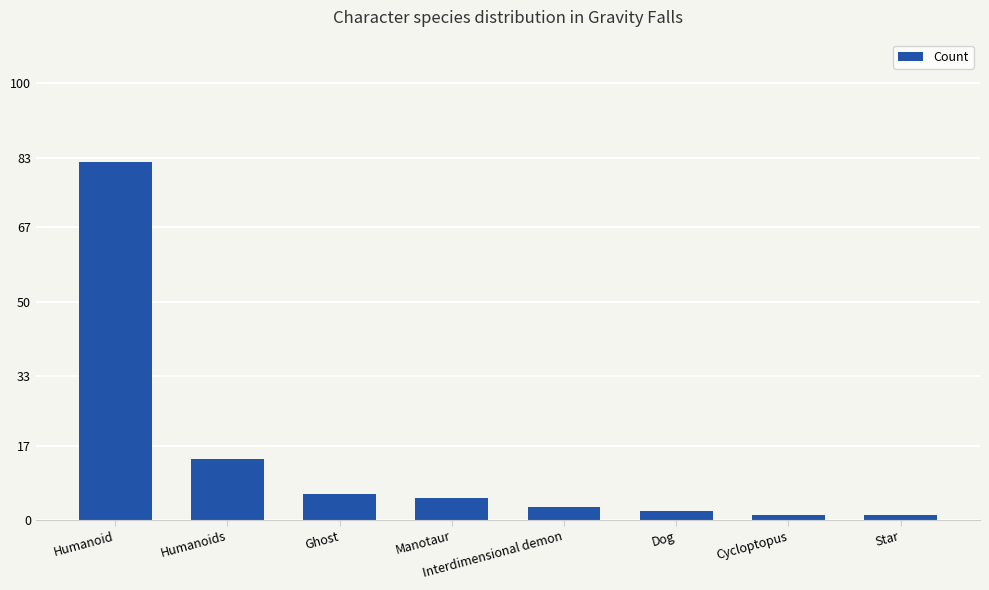

What is the average value?

14